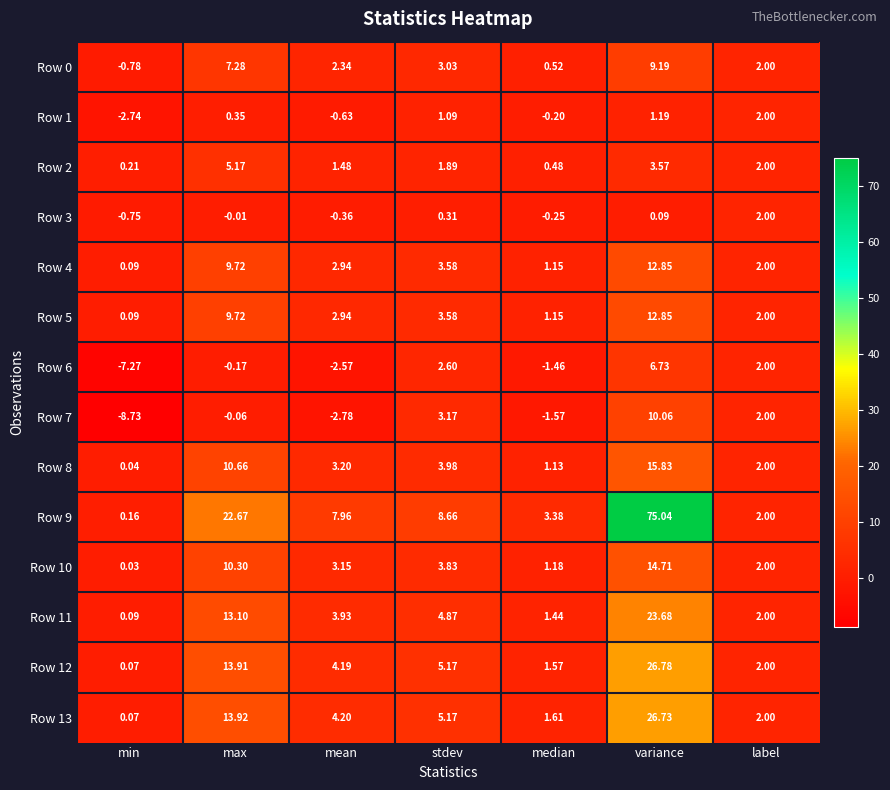

What is the smallest value displayed?

-8.7